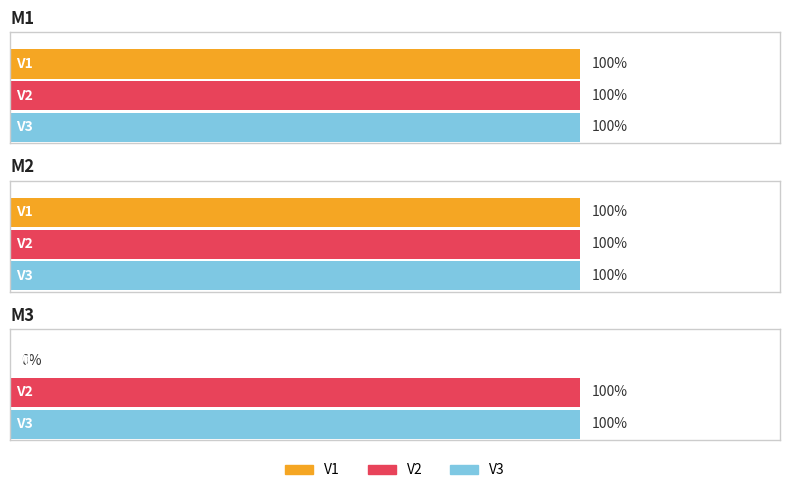

Reading right to left, transcribe all the data shown in this chart.

V1: M3=0	M2=1	M1=1
V2: M3=1	M2=1	M1=1
V3: M3=1	M2=1	M1=1